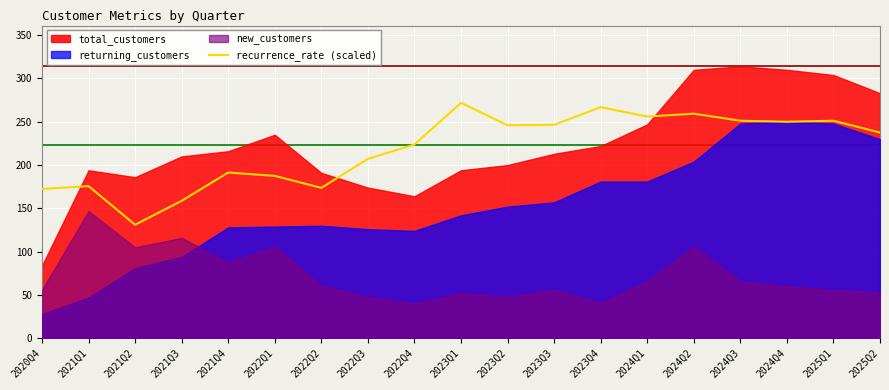

Reading right to left, what are all the values shown in this chart?

2025Q2=237.6	2025Q1=251.2	2024Q4=250.0	2024Q3=251.2	2024Q2=259.3	2024Q1=256.0	2023Q4=266.8	2023Q3=246.5	2023Q2=246.0	2023Q1=271.9	2022Q4=223.8	2022Q3=207.1	2022Q2=173.7	2022Q1=187.5	2021Q4=191.4	2021Q3=158.7	2021Q2=131.1	2021Q1=175.7	2020Q4=172.4